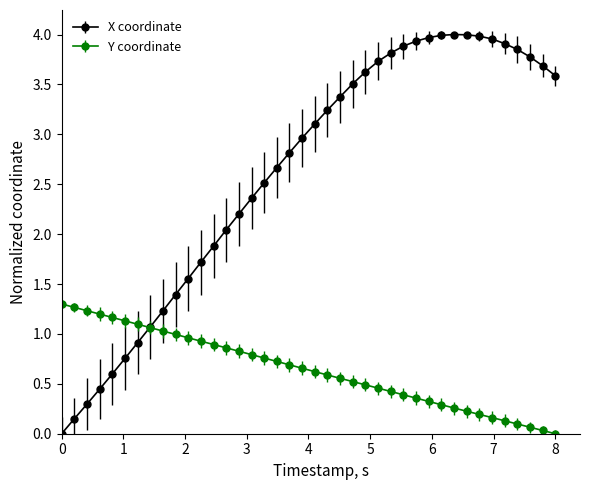

Which series has the largest total across all categories?

X coordinate